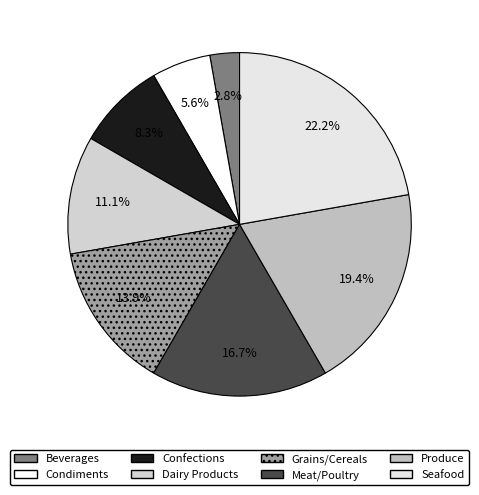

Is the sum of Produce and Beverages greater than half?

No